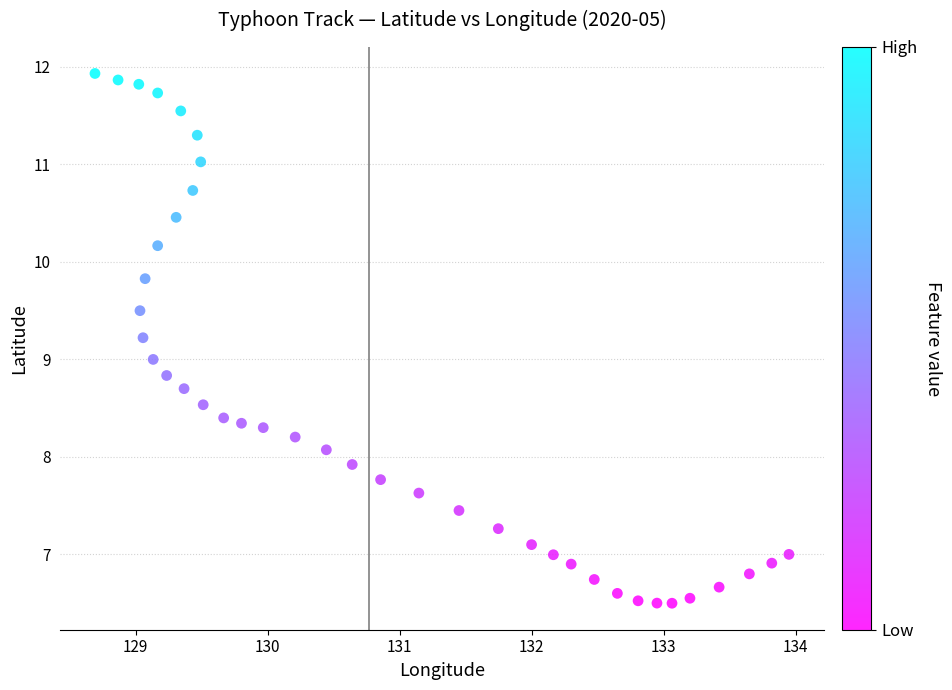

What is the range of X values (max minus min)?

5.3